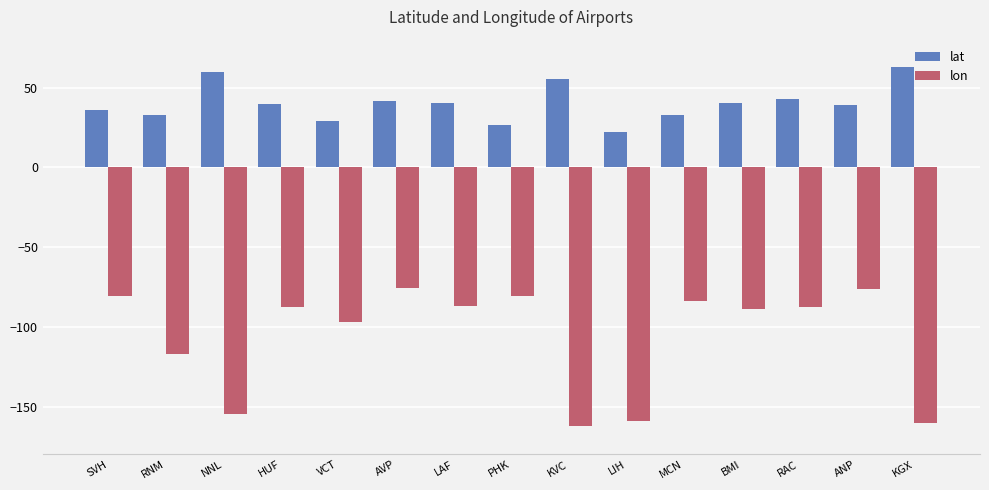

Is the value of lat at VCT greater than the value of lon at ANP?

Yes